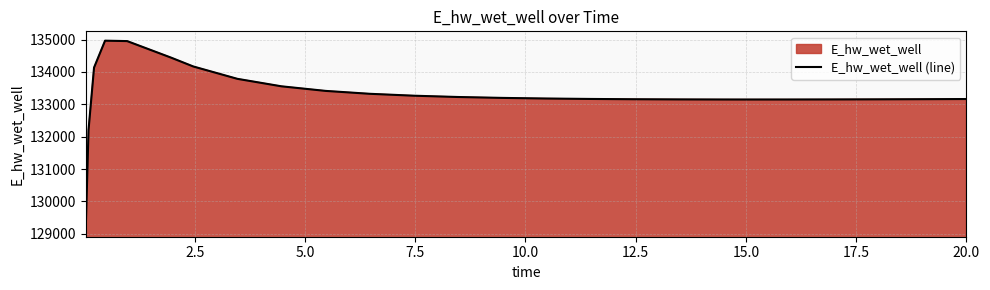

What is the difference between the maximum and minimum values?

5770.4